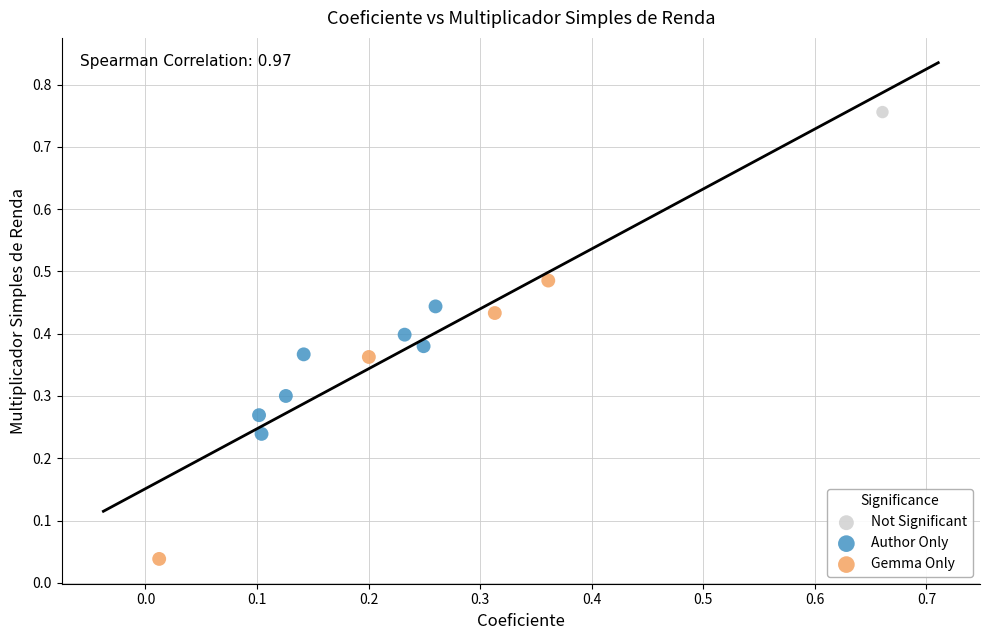

What are all the series names shown in the legend?

Not Significant, Author Only, Gemma Only